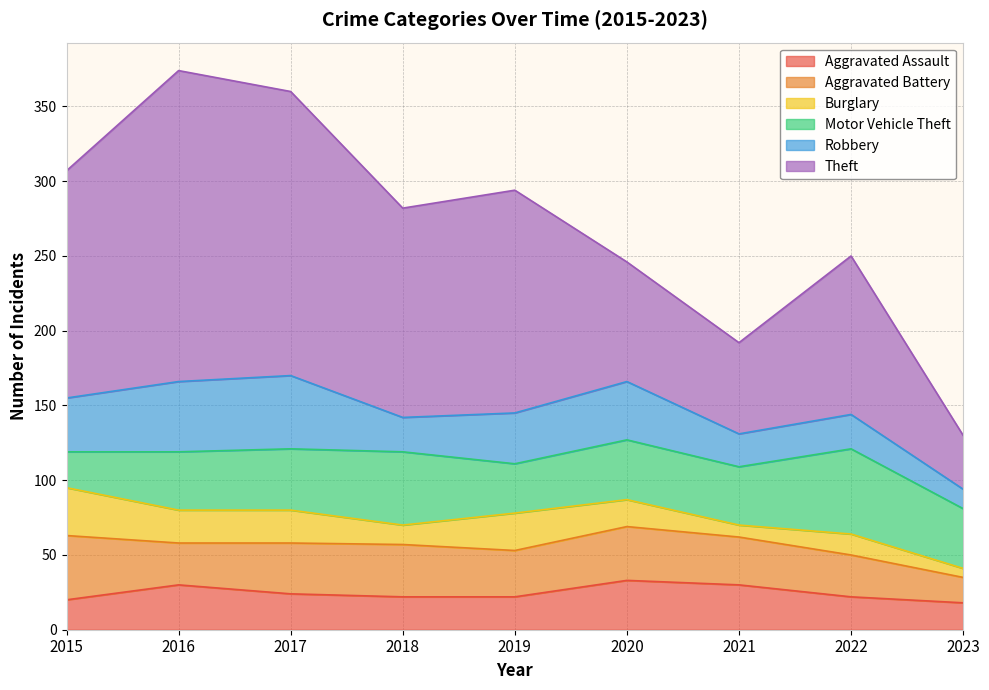

What is the average value of the Aggravated Battery series?

32